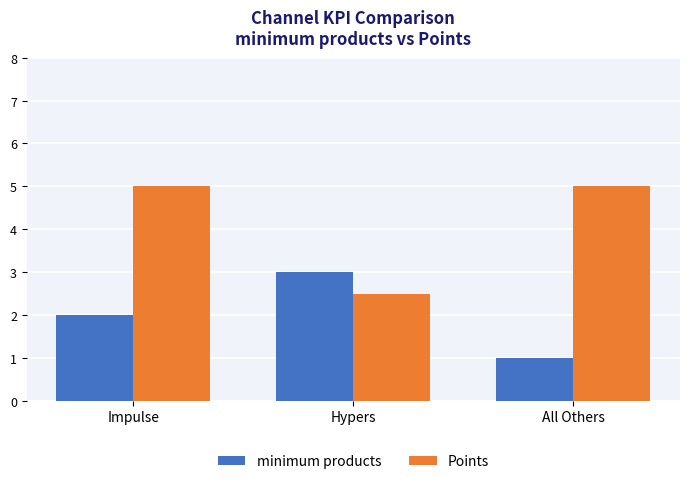

What is the difference between the highest and lowest values at Impulse?

3.0